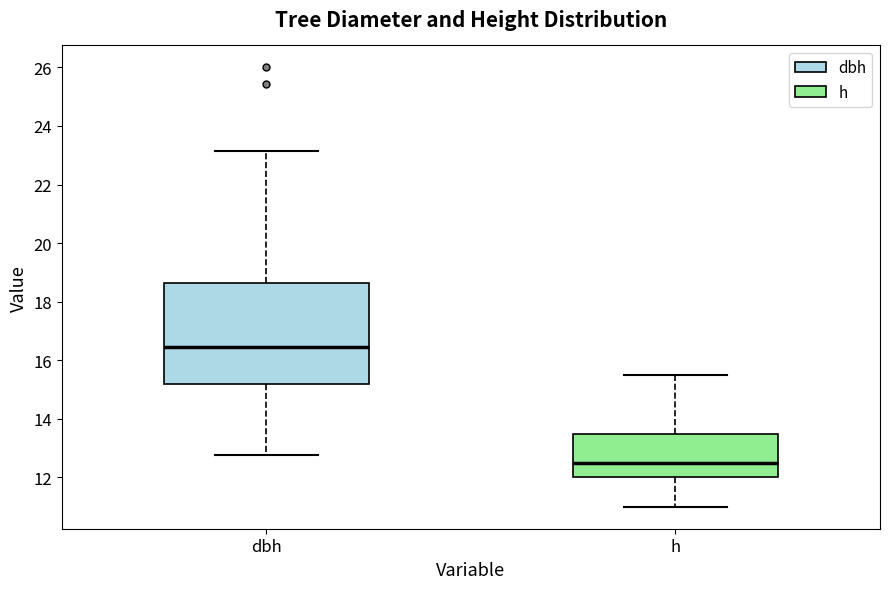

Reading left to right, transcribe this box plot: for each box, give where its median line is, the range the box spans, and where its two whiskers end, as read against the y-axis. The values are not printed on the chart, so give them approximately, as read against the axis.

dbh: median 16.4, box 15.2 to 18.6, whiskers 12.8 to 23.2
h: median 12.6, box 12.0 to 13.6, whiskers 11.0 to 15.6